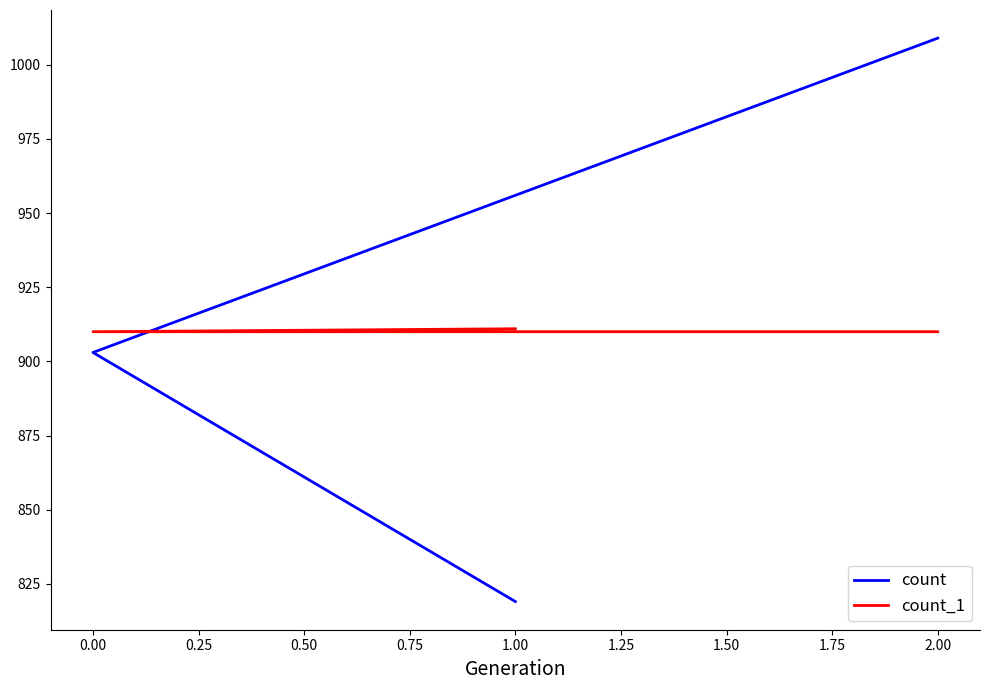

What is the difference between the maximum and second lowest values in the count_1 series?

1